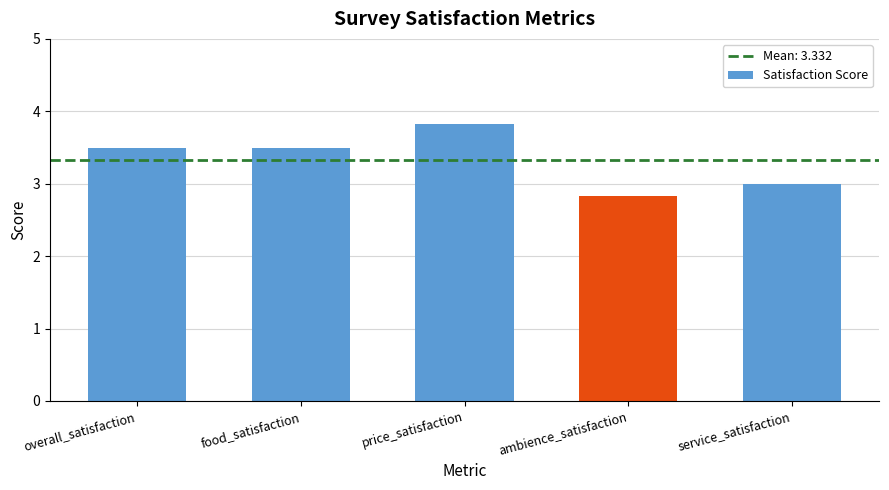

What is the value of the 3rd bar from the left?

3.8